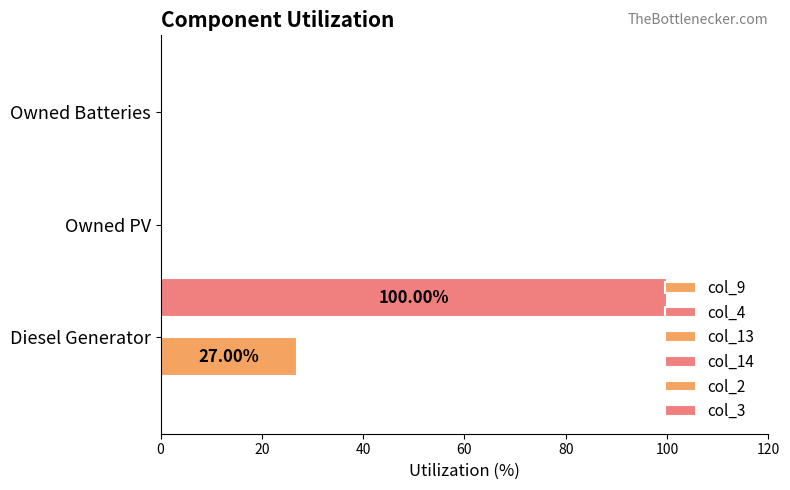

Count the number of data series in this chart.

2